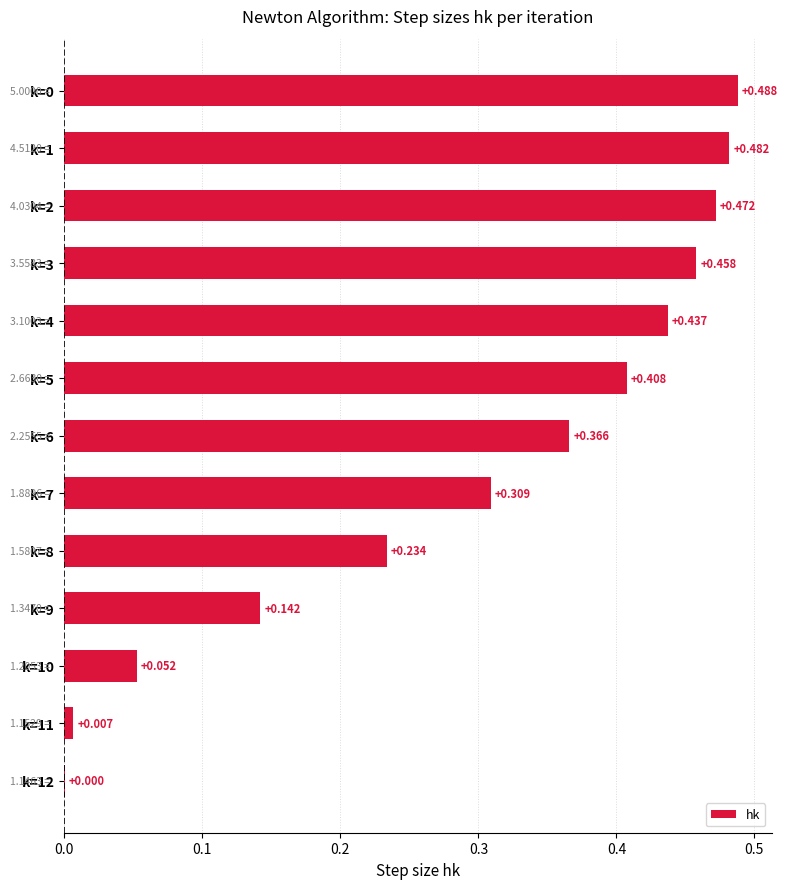

Does the chart contain stacked bars?

No